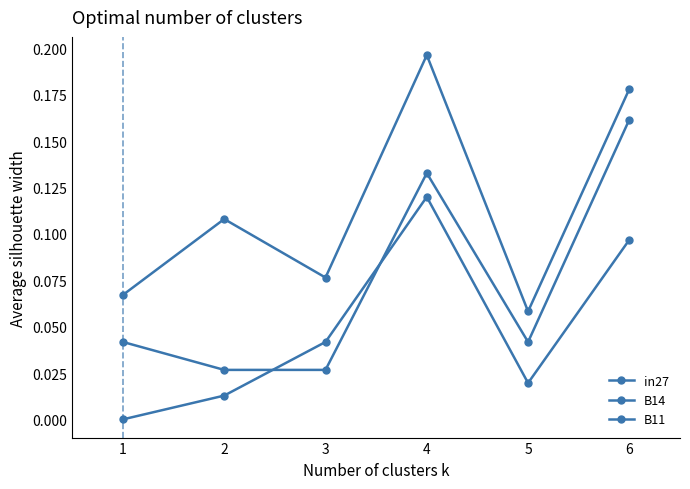

How many lines are shown in the chart?

3